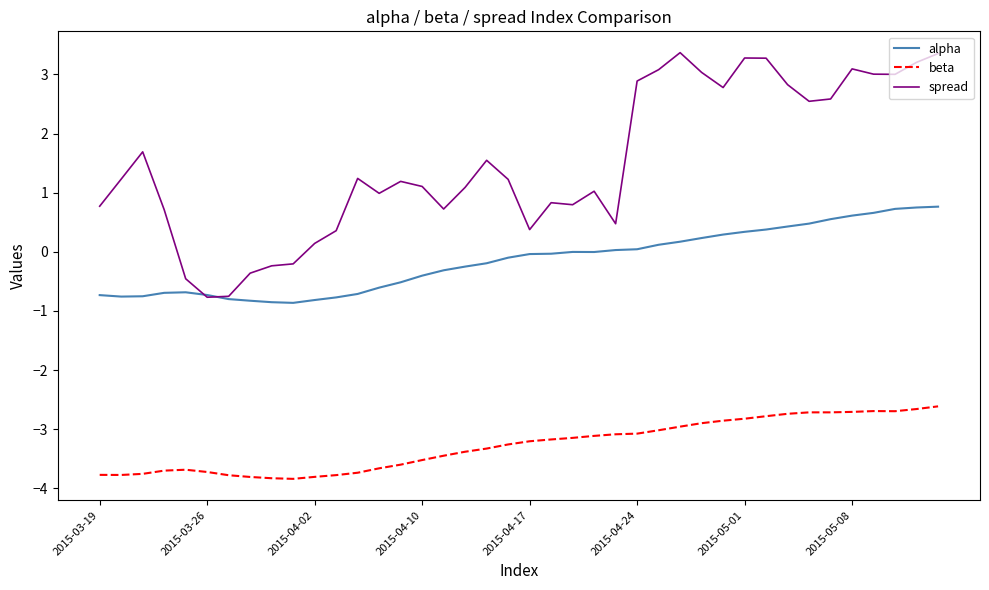

Which series has the largest range (max minus min)?

spread